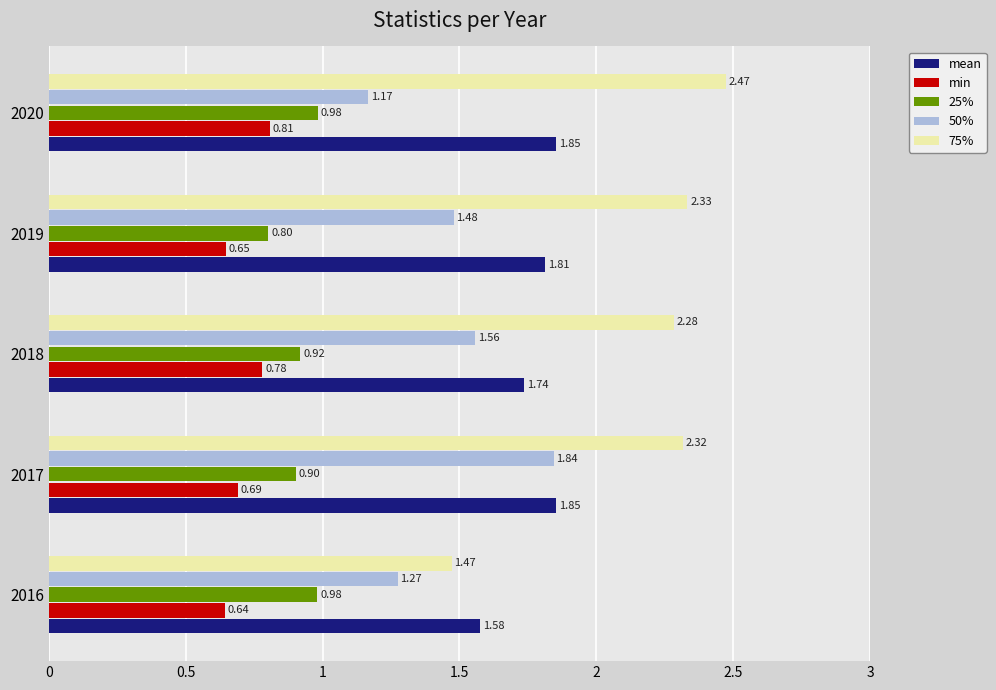

Rank the series at 2020 from lowest to highest value.

min, 25%, 50%, mean, 75%